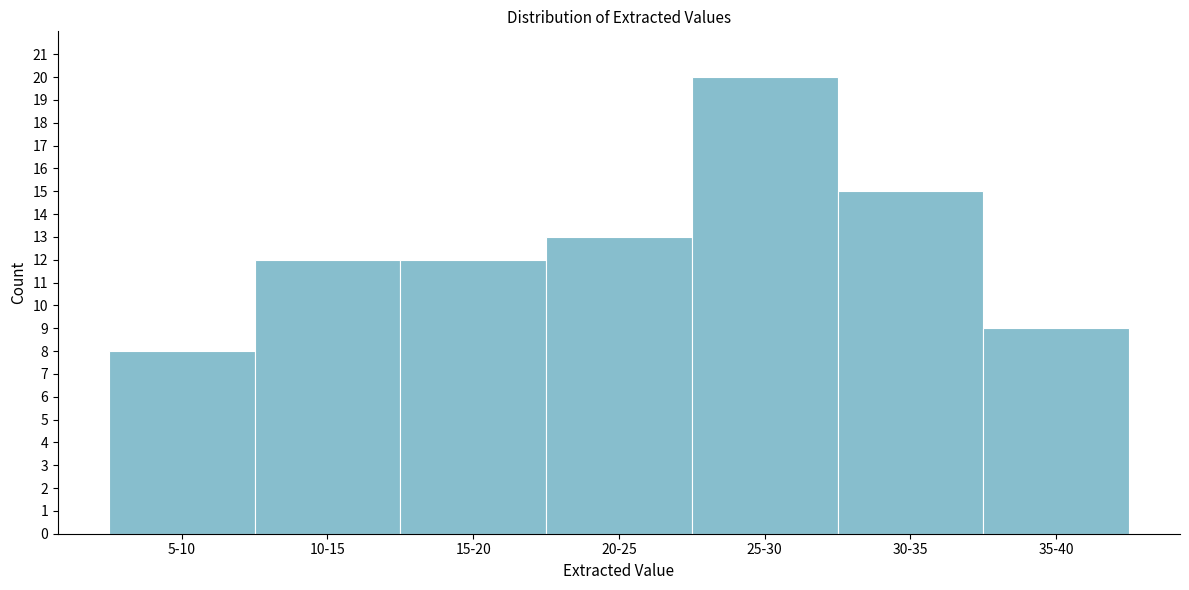

Reading left to right, list all the values displayed in this chart.

8	12	12	13	20	15	9